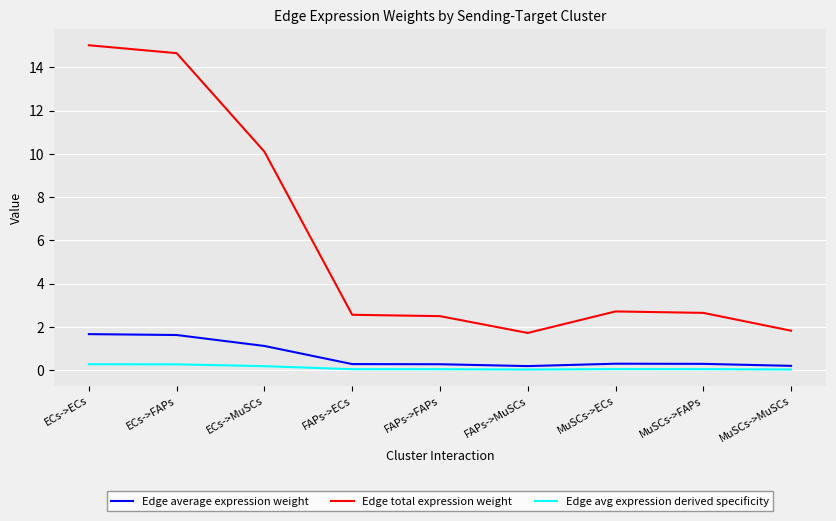

Which series has the largest total across all categories?

Edge total expression weight